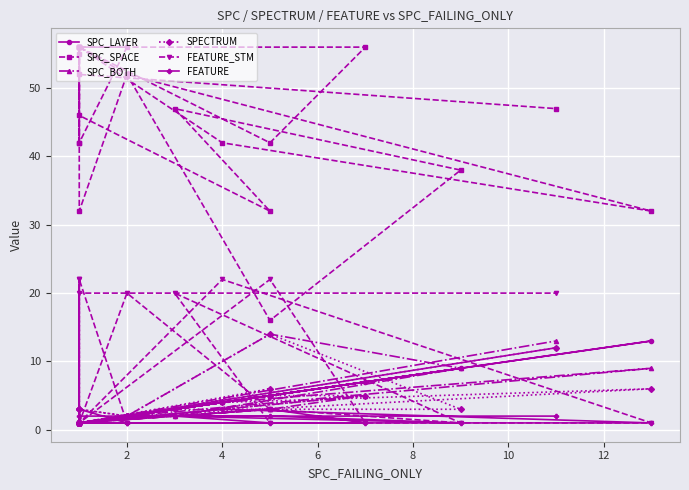

Is this an area chart (filled region under the line)?

No